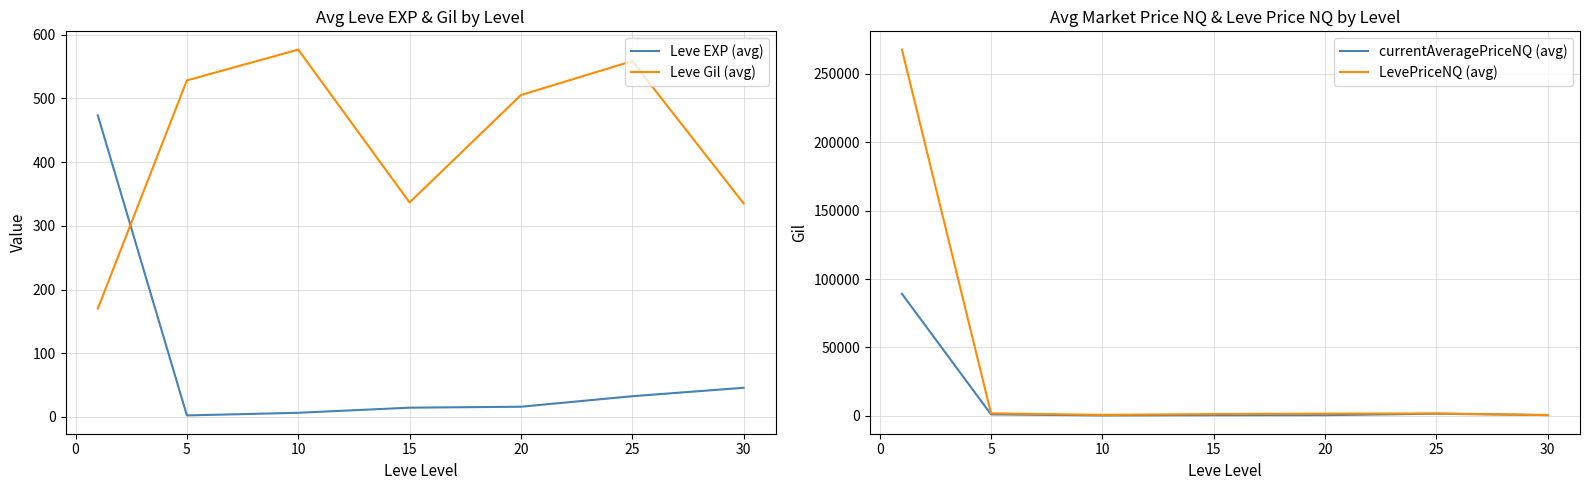

After their last crossing, which series has the higher values: Leve Gil (avg) or currentAveragePriceNQ (avg)?

currentAveragePriceNQ (avg)